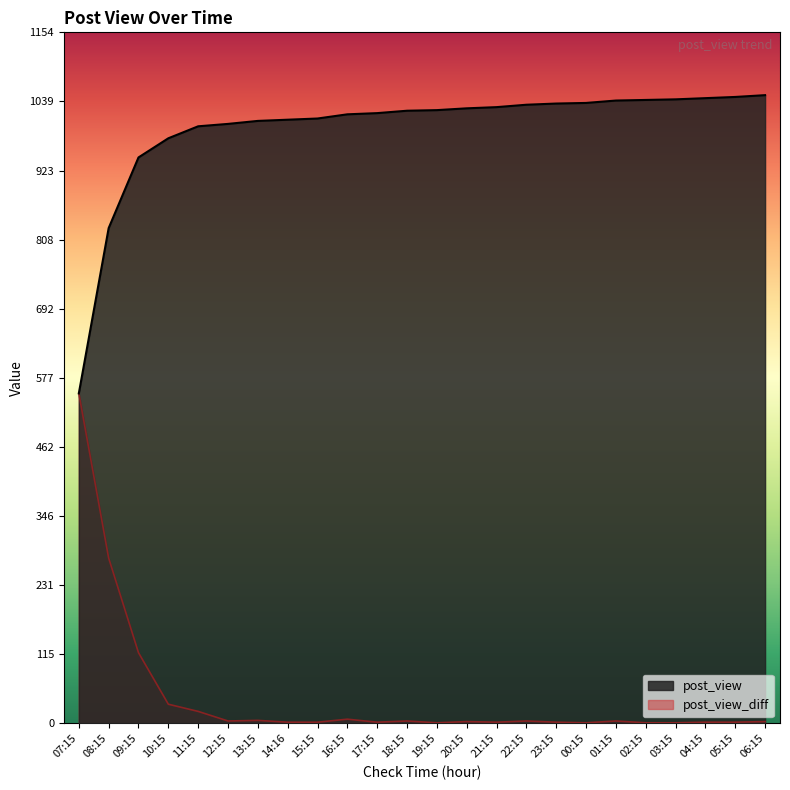

What is the value of the post_view_diff point at the 10th from the left?

7